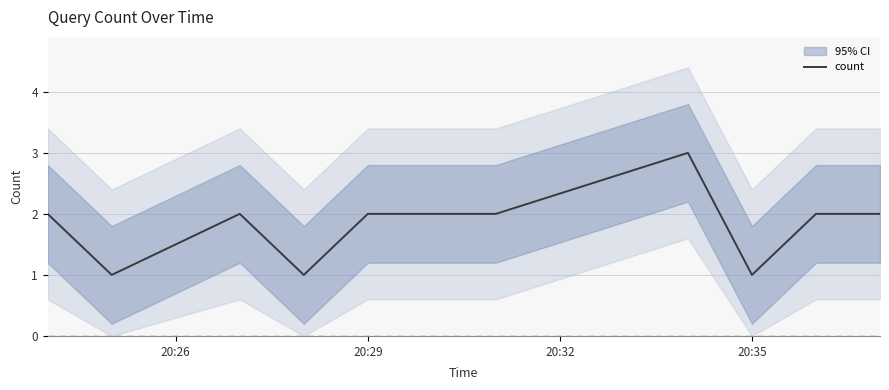

The value at 20:26 is 3. True or false?

False